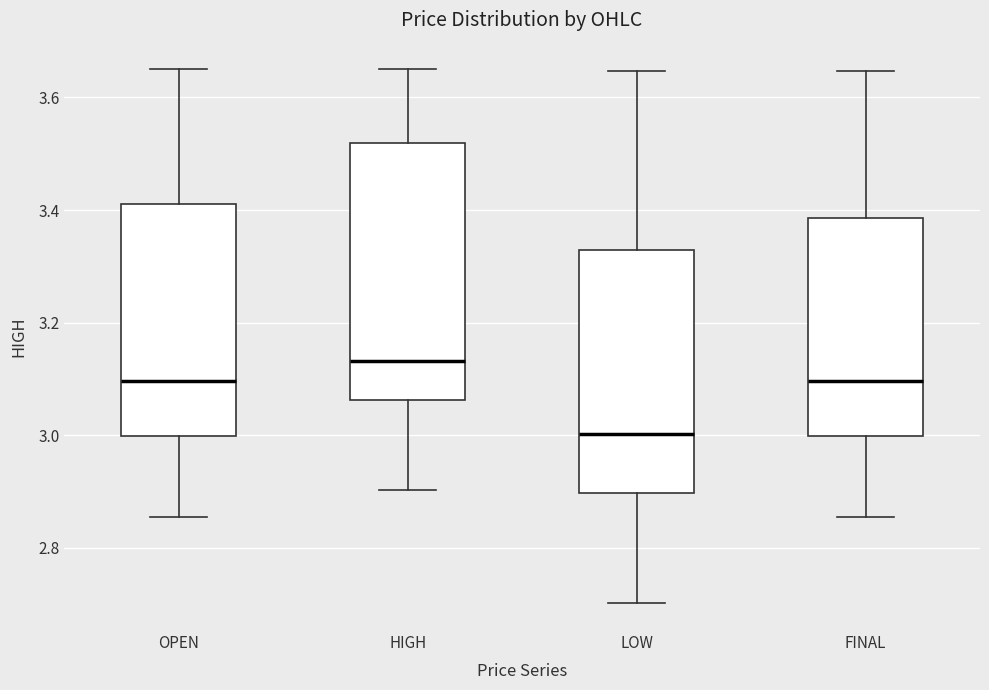

Reading left to right, read every box against the y-axis: the position of its median line, the range the box covers, and the ends of its whiskers. The values are not printed on the chart, so give them approximately, as read against the axis.

OPEN: median 3.10, box 3.00 to 3.42, whiskers 2.86 to 3.66
HIGH: median 3.14, box 3.06 to 3.52, whiskers 2.90 to 3.66
LOW: median 3.00, box 2.90 to 3.32, whiskers 2.70 to 3.64
FINAL: median 3.10, box 3.00 to 3.38, whiskers 2.86 to 3.64